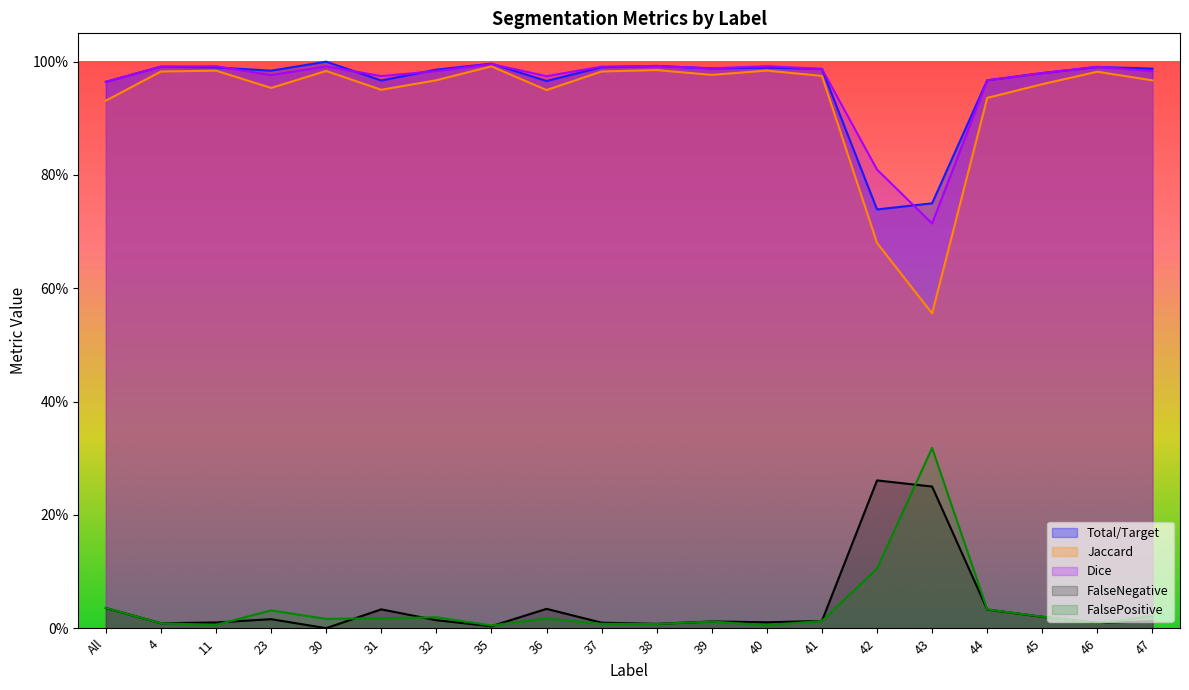

True or false: Dice has a value of 0.5 at 37.

False